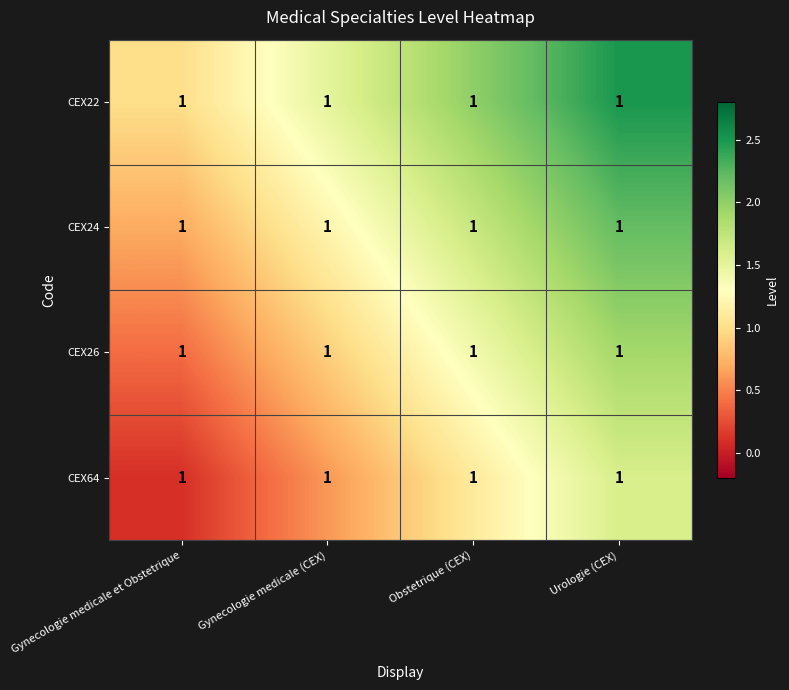

At how many categories does at least one series exceed 2?

1